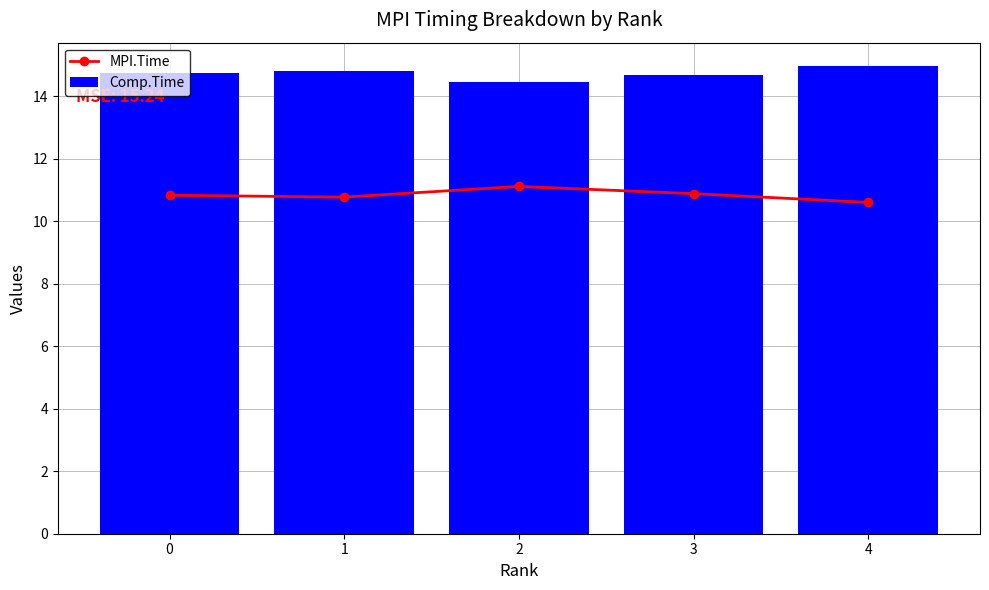

Rank the series by their average value, from highest to lowest.

Comp.Time, MPI.Time